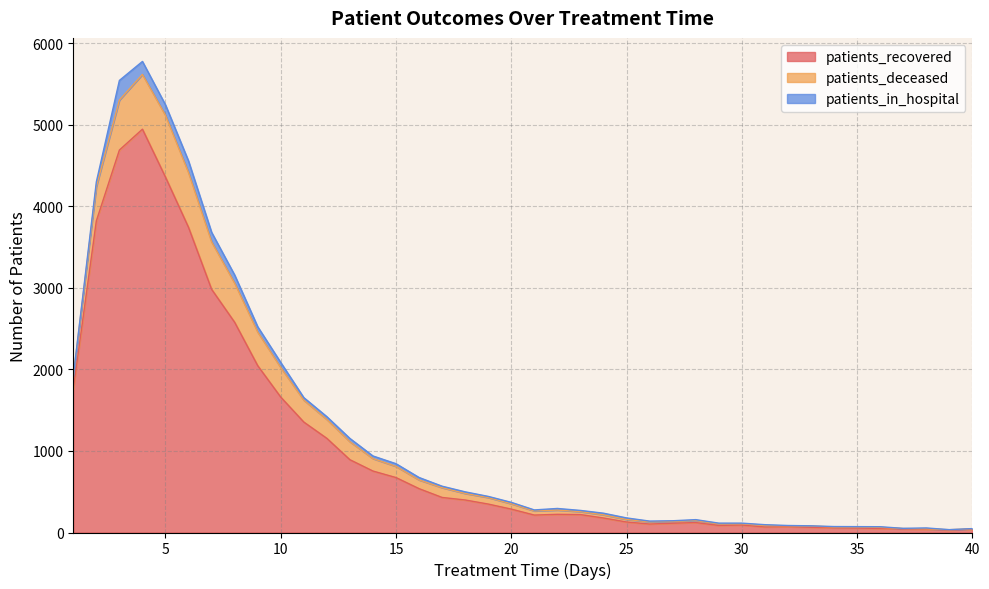

Does the chart display data point markers on the line(s)?

No